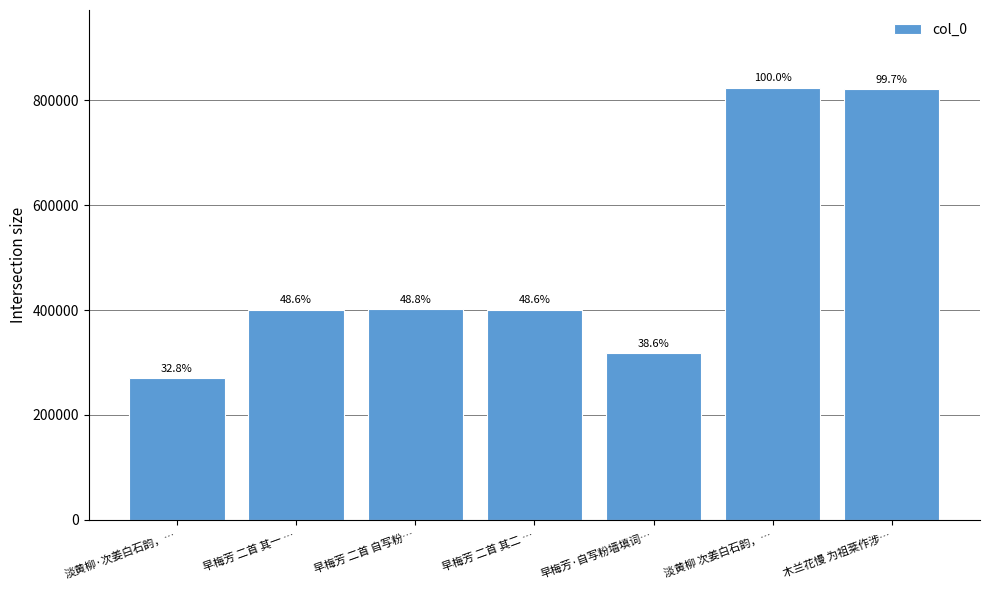

Which label corresponds to the smallest value in the chart?

淡黄柳·次姜白石韵，…